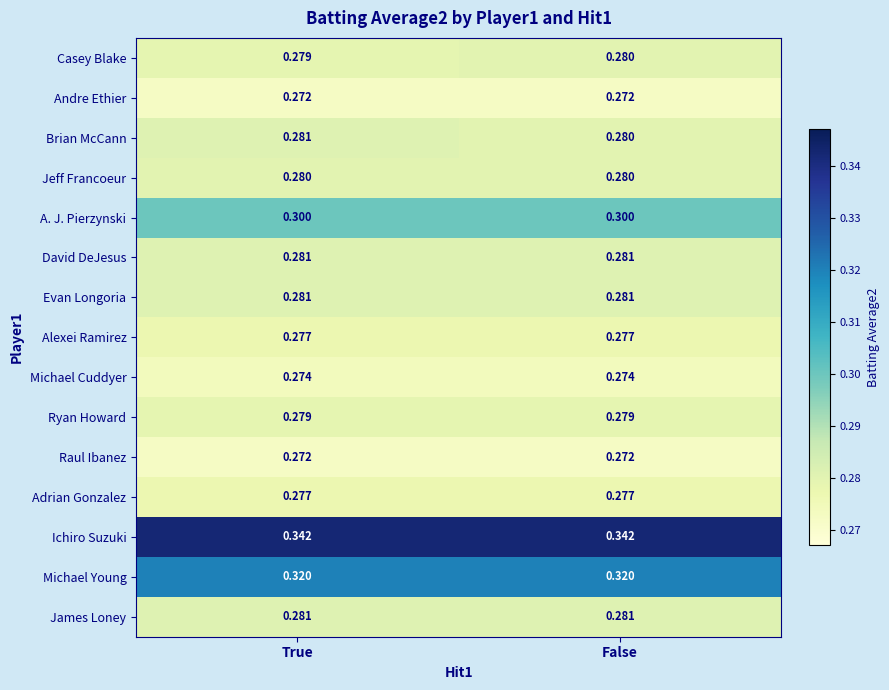

Rank the categories by Brian McCann value from highest to lowest.

True, False